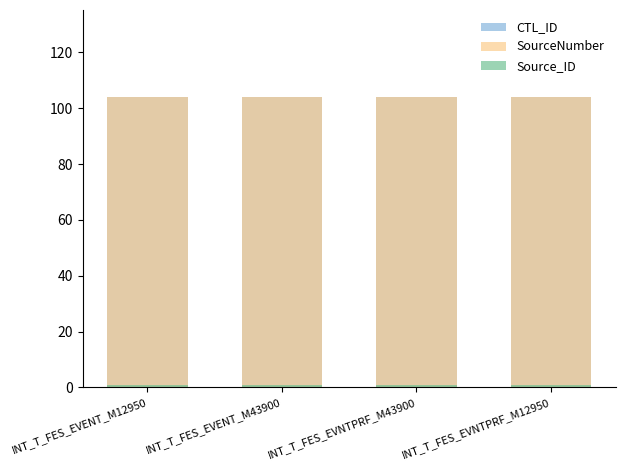

Reading left to right, extract all data points from this chart.

CTL_ID: INT_T_FES_EVENT_M12950=104	INT_T_FES_EVENT_M43900=104	INT_T_FES_EVNTPRF_M43900=104	INT_T_FES_EVNTPRF_M12950=104
SourceNumber: INT_T_FES_EVENT_M12950=104	INT_T_FES_EVENT_M43900=104	INT_T_FES_EVNTPRF_M43900=104	INT_T_FES_EVNTPRF_M12950=104
Source_ID: INT_T_FES_EVENT_M12950=1	INT_T_FES_EVENT_M43900=1	INT_T_FES_EVNTPRF_M43900=1	INT_T_FES_EVNTPRF_M12950=1